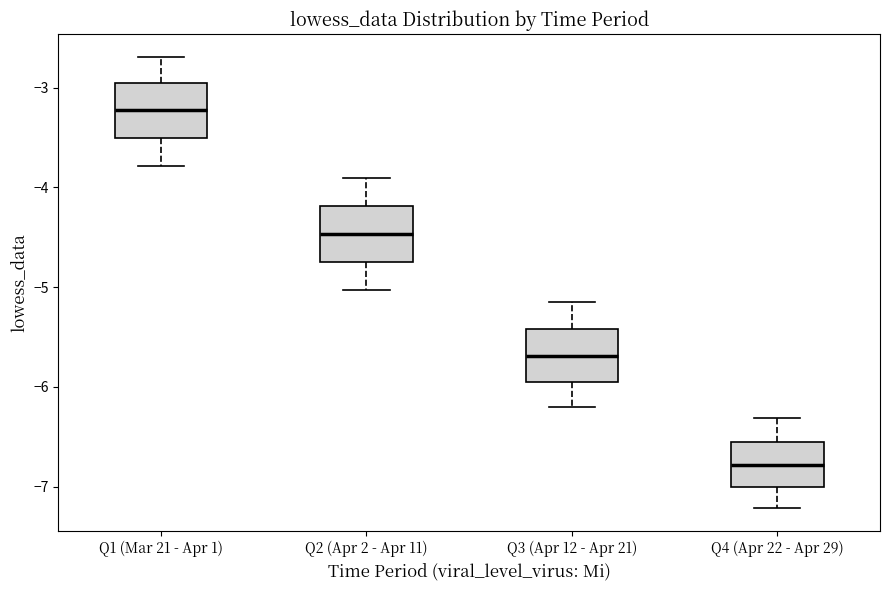

Reading left to right, transcribe this box plot: for each box, give where its median line is, the range the box spans, and where its two whiskers end, as read against the y-axis. The values are not printed on the chart, so give them approximately, as read against the axis.

Q1 (Mar 21 - Apr 1): median -3.2, box -3.5 to -3.0, whiskers -3.8 to -2.7
Q2 (Apr 2 - Apr 11): median -4.5, box -4.7 to -4.2, whiskers -5.0 to -3.9
Q3 (Apr 12 - Apr 21): median -5.7, box -6.0 to -5.4, whiskers -6.2 to -5.1
Q4 (Apr 22 - Apr 29): median -6.8, box -7.0 to -6.6, whiskers -7.2 to -6.3